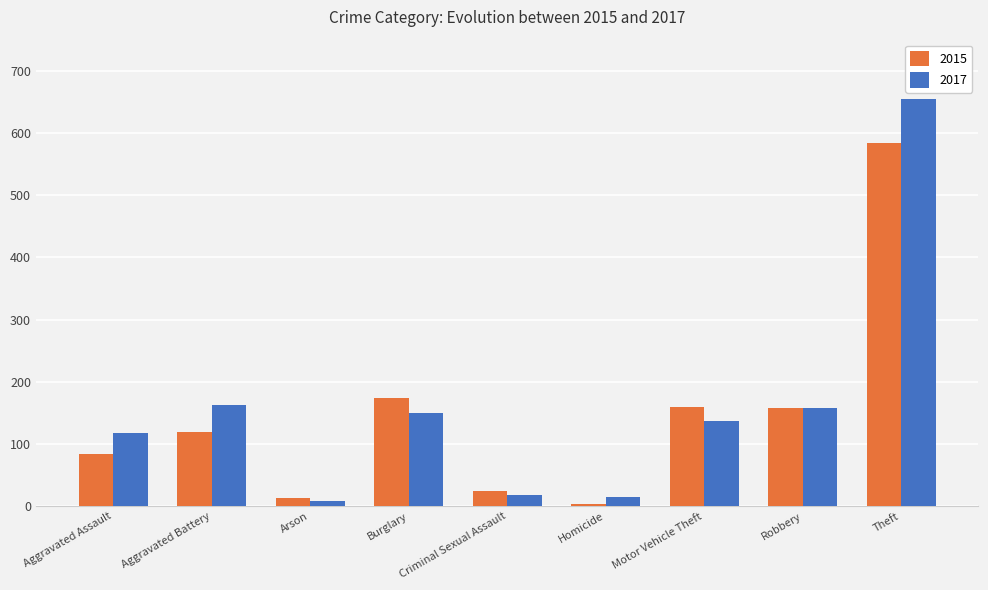

What is the average value of the 2015 series?

147